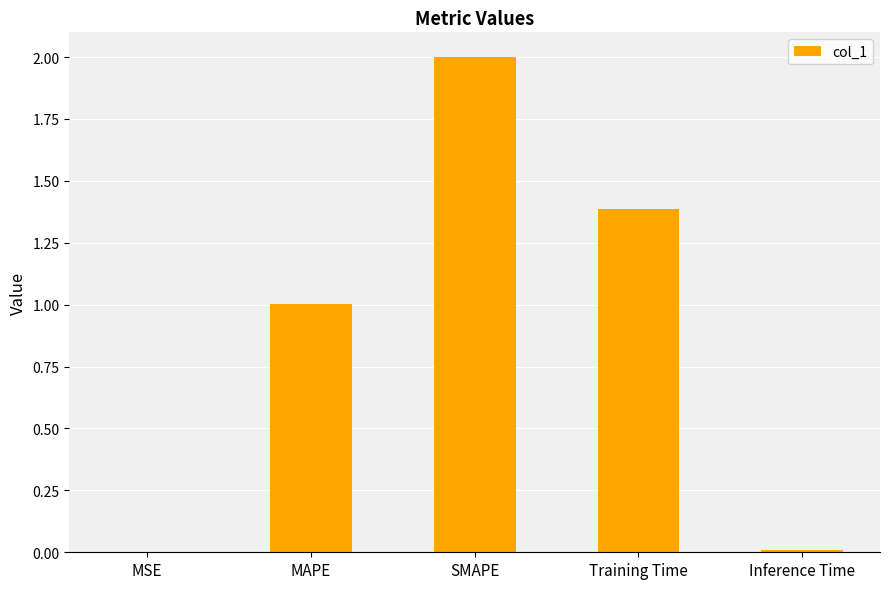

Between MSE and MAPE, which is larger?

MAPE